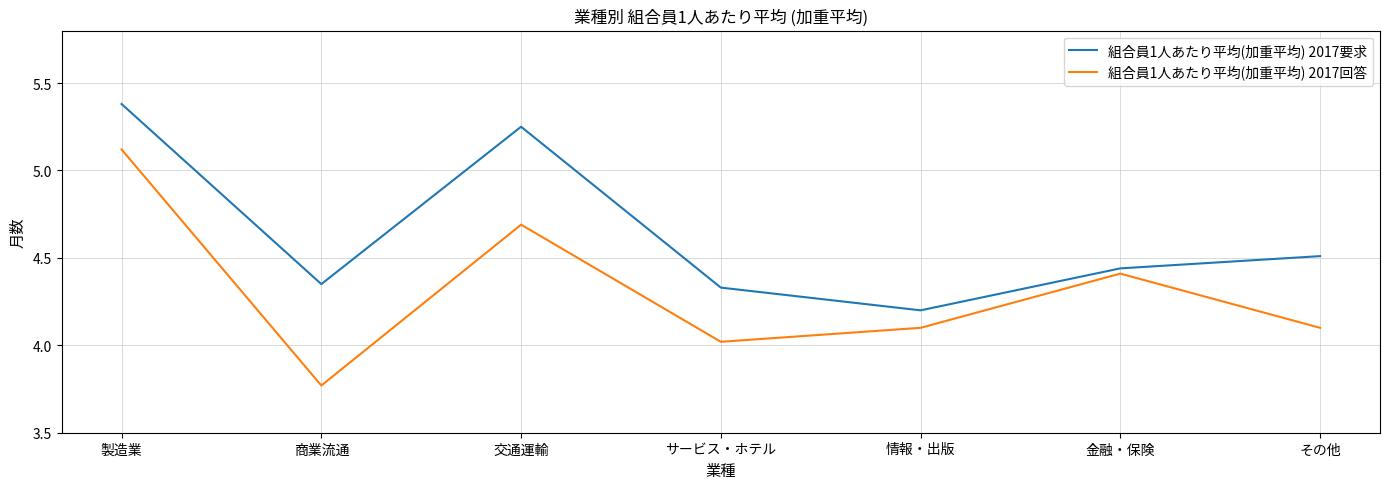

True or false: 組合員1人あたり平均(加重平均) 2017回答 and 組合員1人あたり平均(加重平均) 2017要求 cross at least once.

False